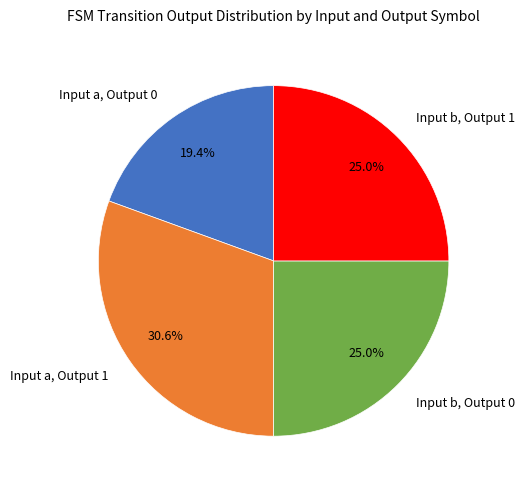

Approximately how many times larger is the value at Input b, Output 0 compared to Input b, Output 1?

1.0